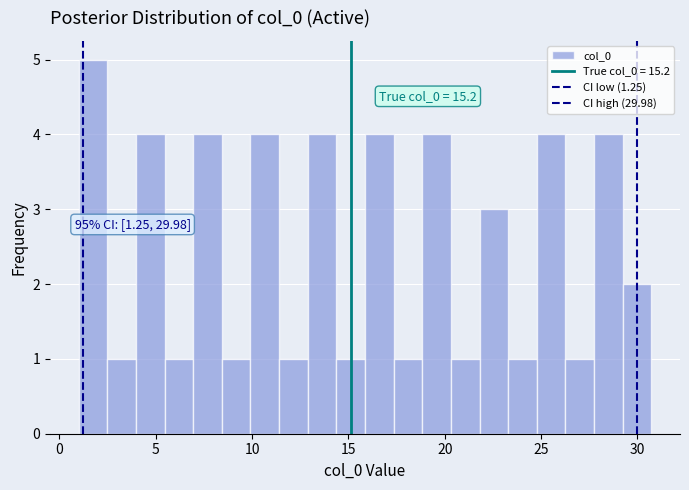

Around what value on the x-axis is the tallest bar? Give the approximate position of its centre, as read against the axis.

1.5